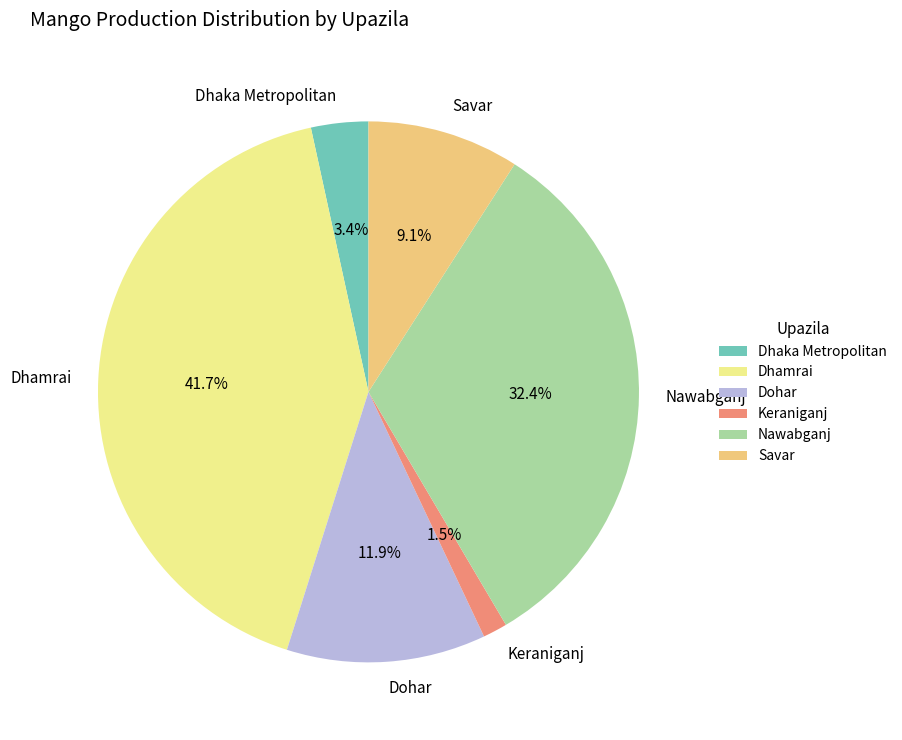

Rank the categories by value from lowest to highest.

Keraniganj, Dhaka Metropolitan, Savar, Dohar, Nawabganj, Dhamrai